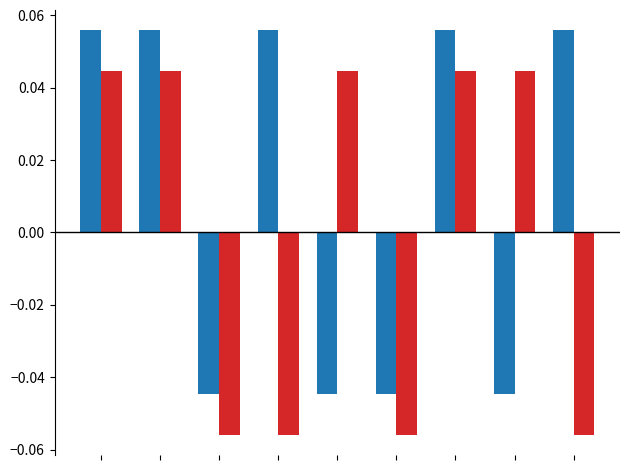

True or false: output_symbol has a value of 0.0 at 0.

False